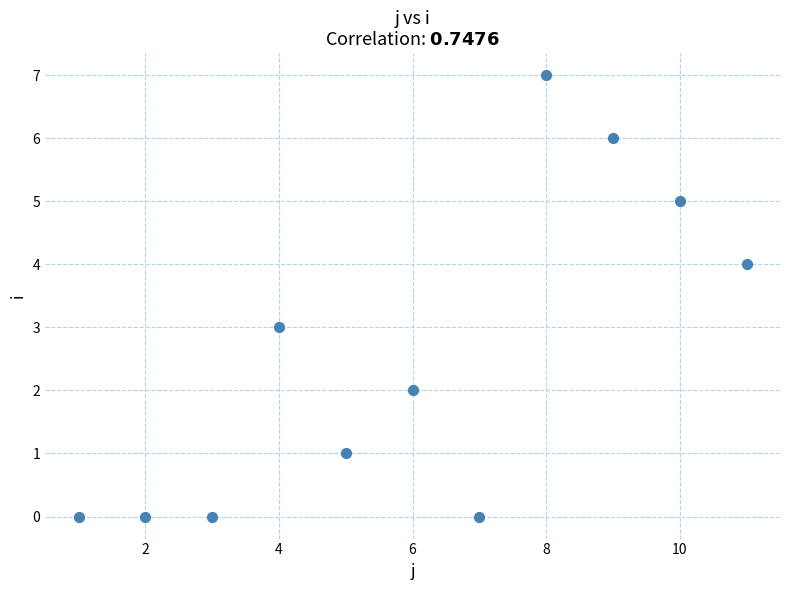

What is the average X value?

6